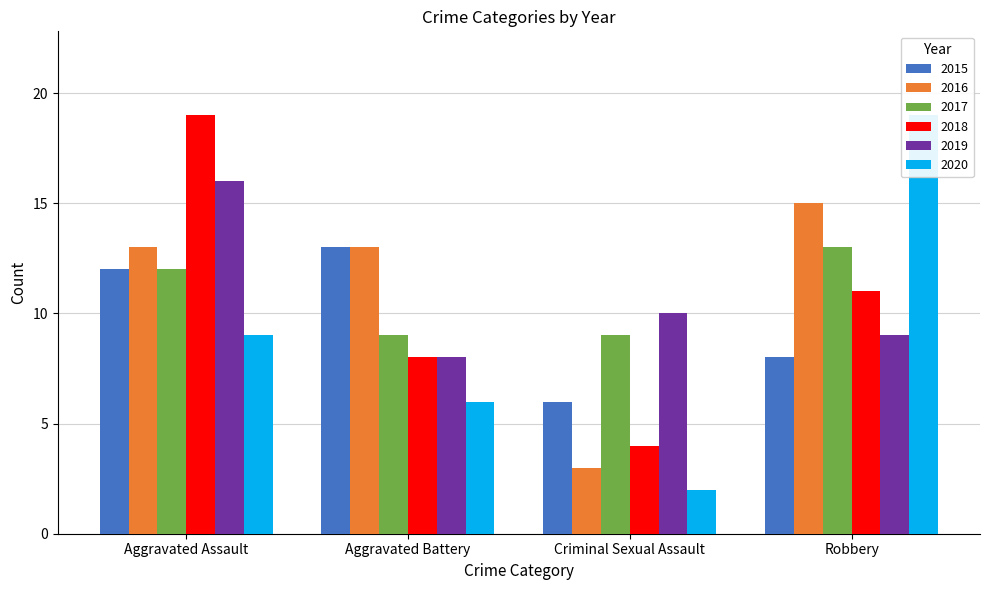

At how many categories does at least one series exceed 16?

2